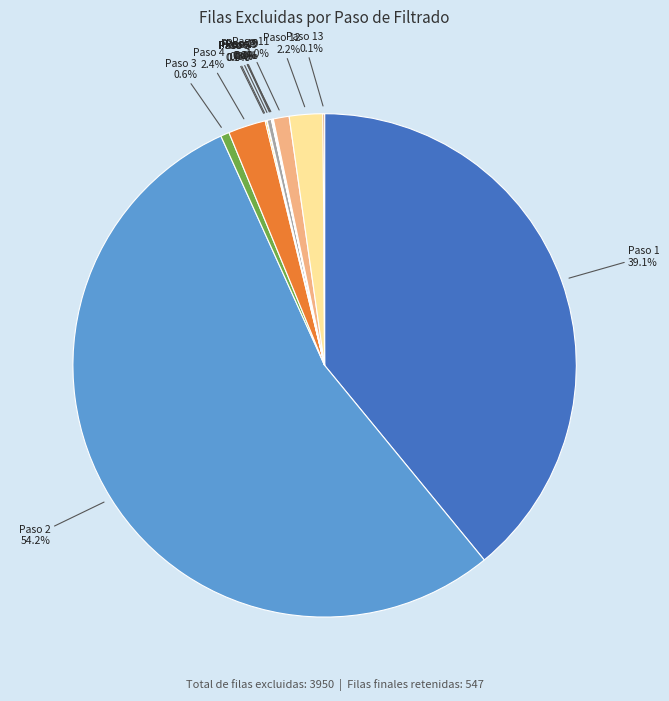

Is there any slice that represents more than half of the pie?

Yes